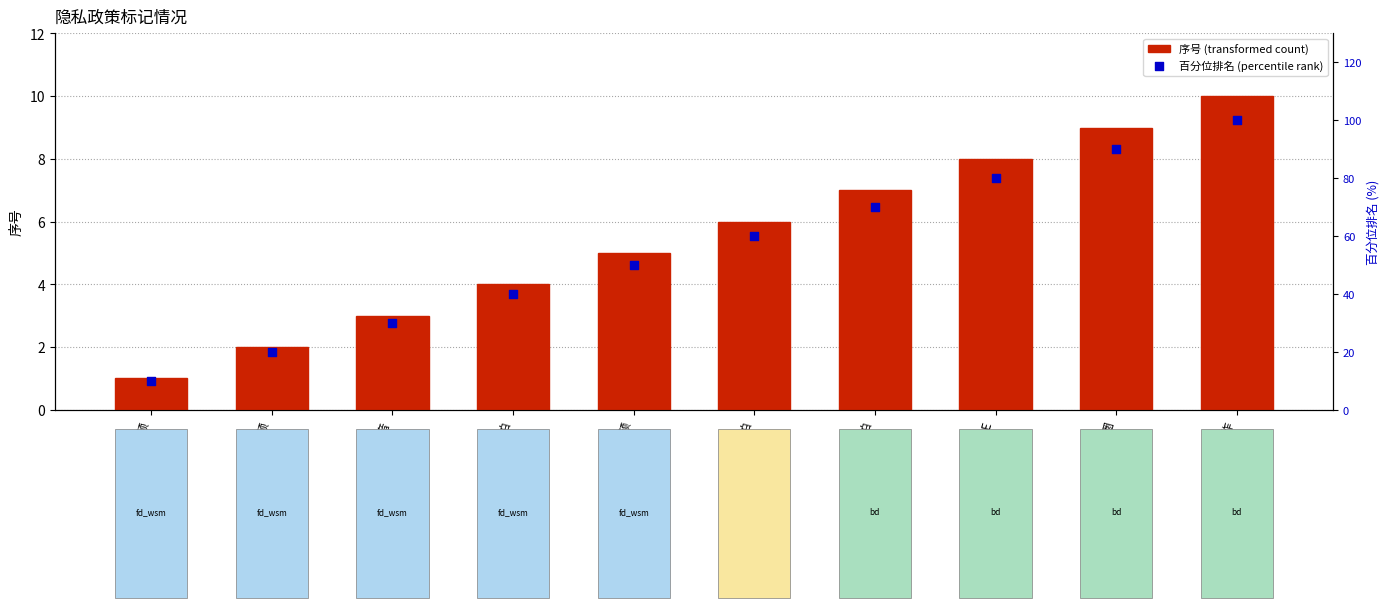

At which category is the sum across all series the highest?

趣制作